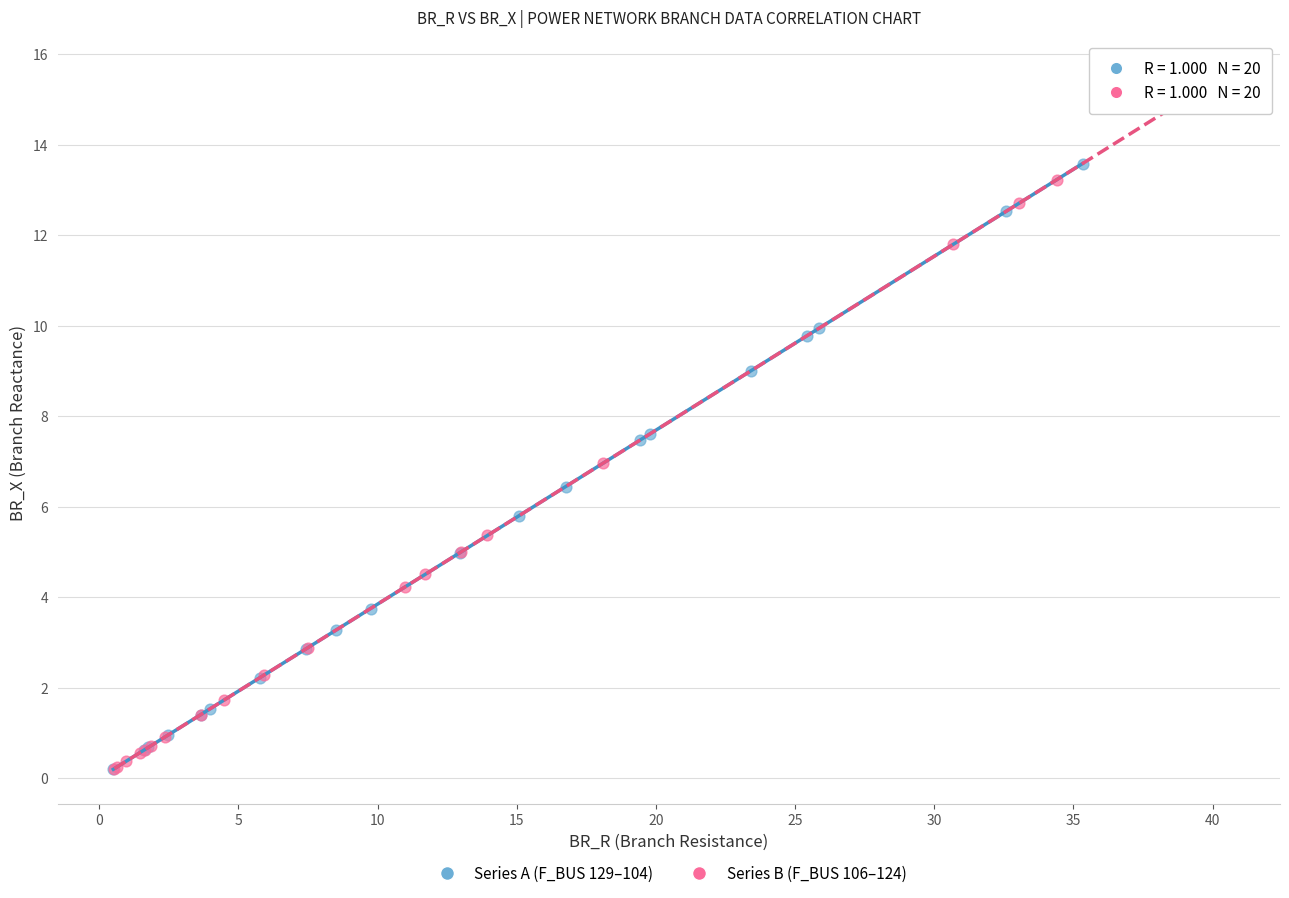

Which series reaches the maximum Y coordinate?

Series B (F_BUS 106–124)